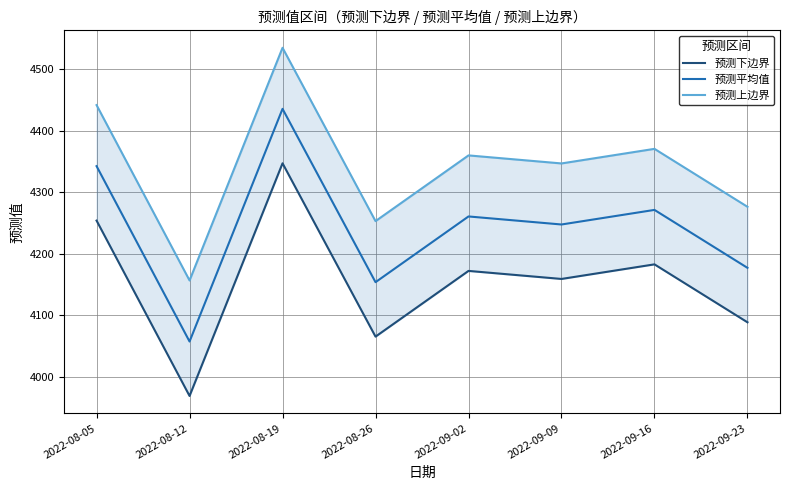

True or false: 预测平均值 has more than 0 points higher than both neighbors.

True